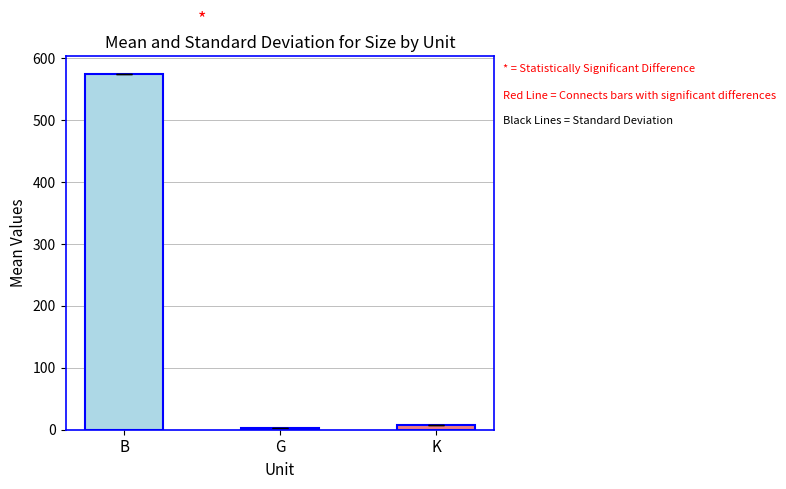

True or false: the data shows 142.4 at B.

False